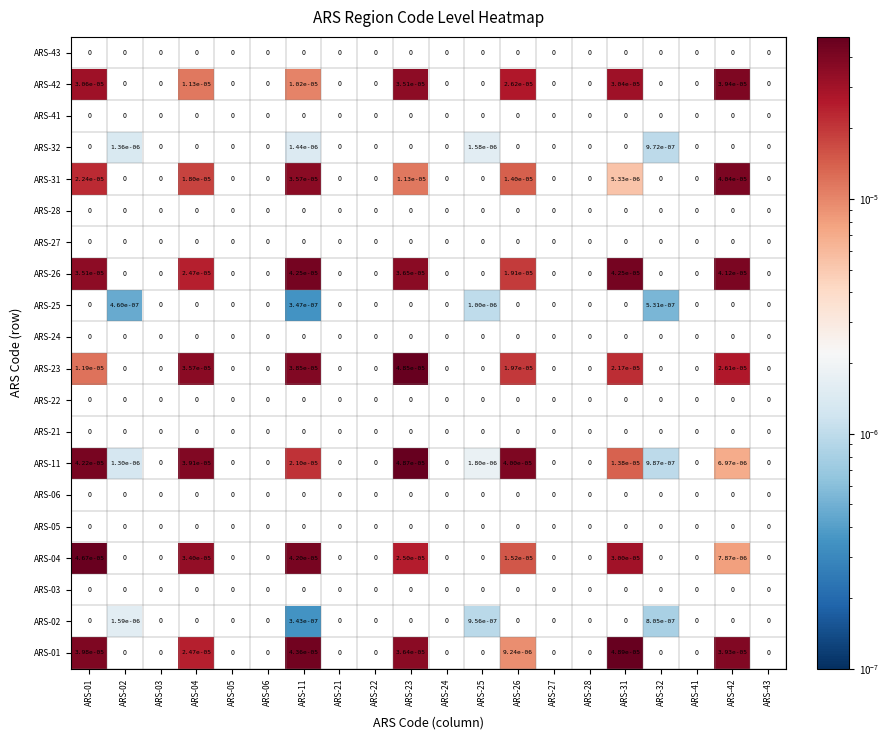

The value of ARS-01 at ARS-06 is 0.0. True or false?

True